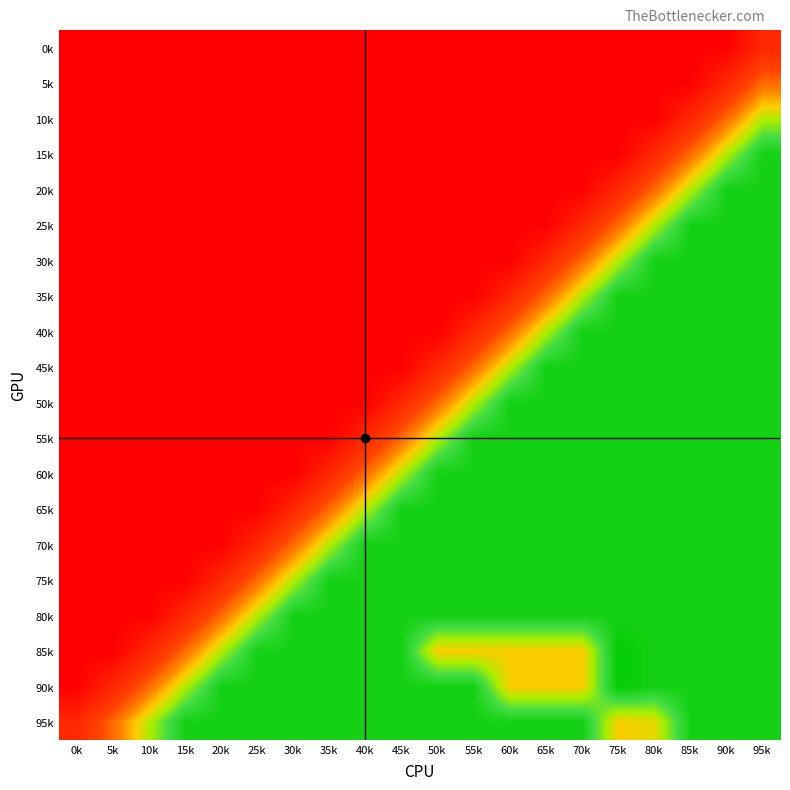

What is the spread (max minus min) of values at 65k?

96.0